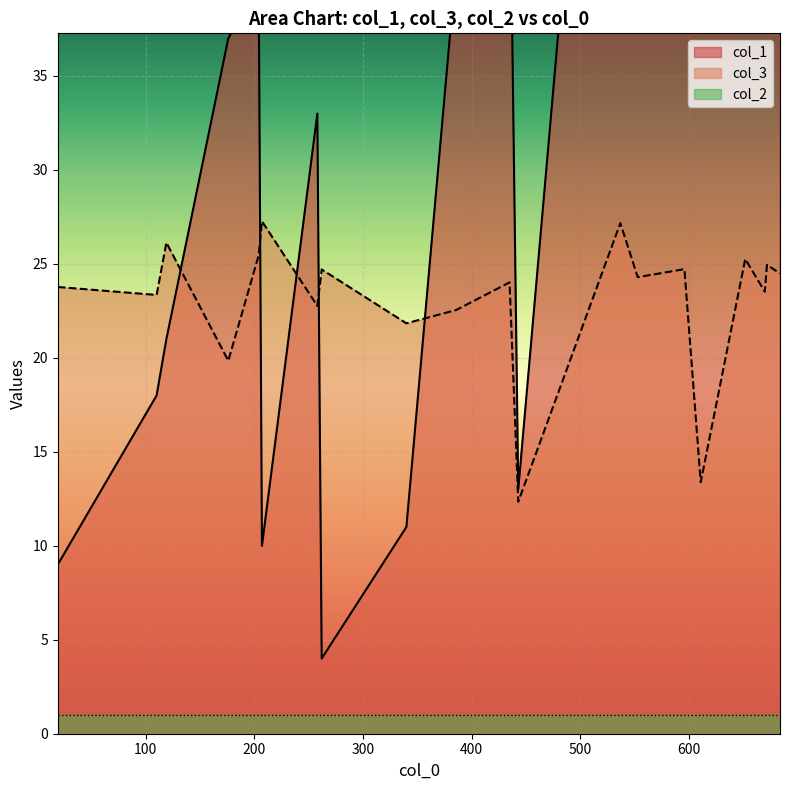

What value does the col_1 series have at 400?

40.0